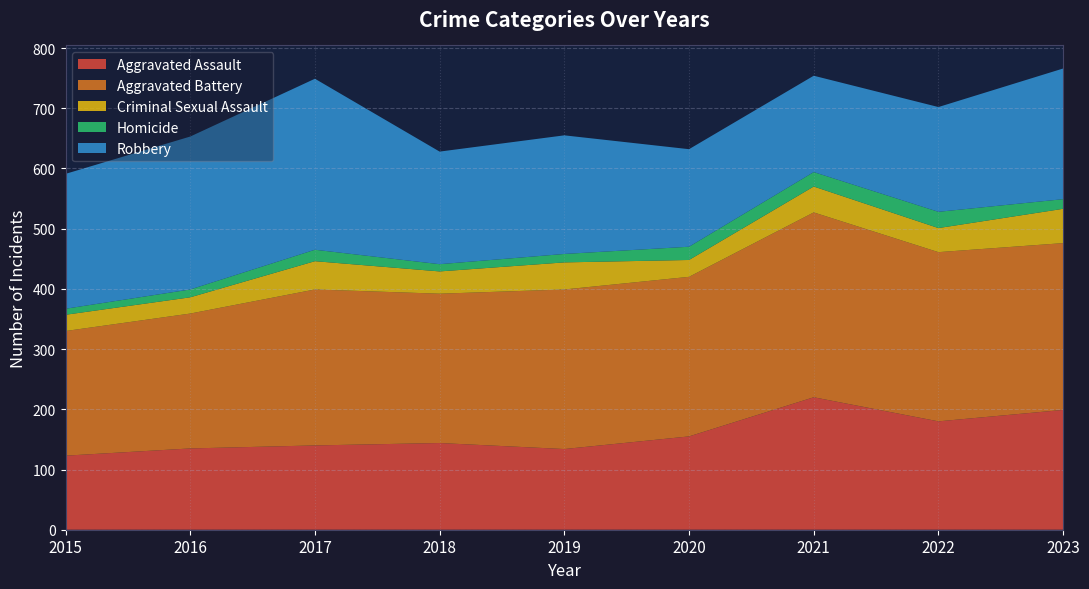

Reading left to right, extract all data points from this chart.

Aggravated Assault: 123	135	140	144	134	155	220	180	199
Aggravated Battery: 207	224	259	248	265	265	307	281	277
Criminal Sexual Assault: 27	27	47	37	45	28	43	40	57
Homicide: 10	13	19	12	14	22	24	27	16
Robbery: 224	254	284	187	197	162	160	174	217